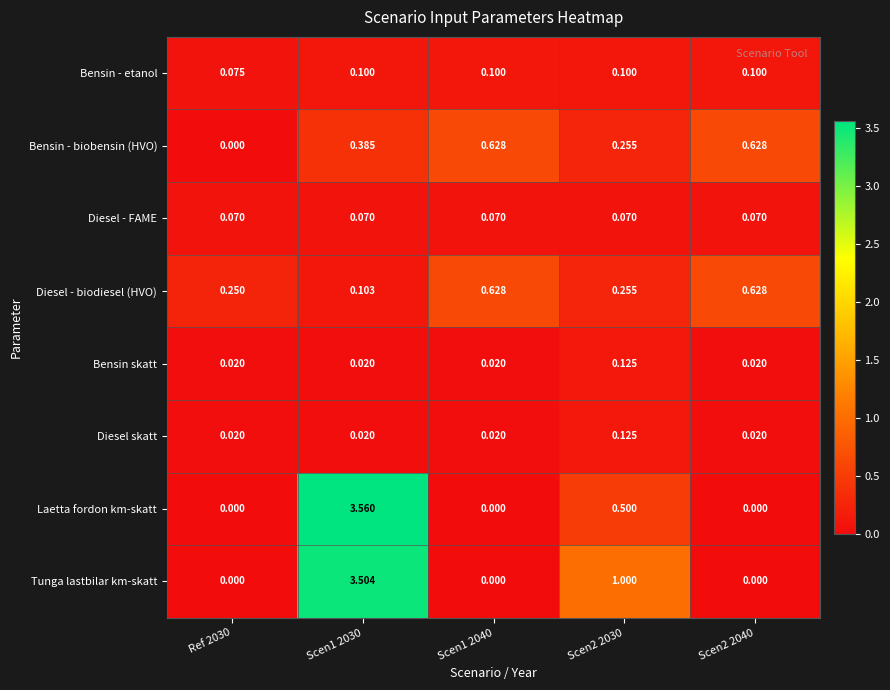

Between Scen2 2030 and Scen2 2040, which series saw the biggest shift?

Tunga lastbilar km-skatt